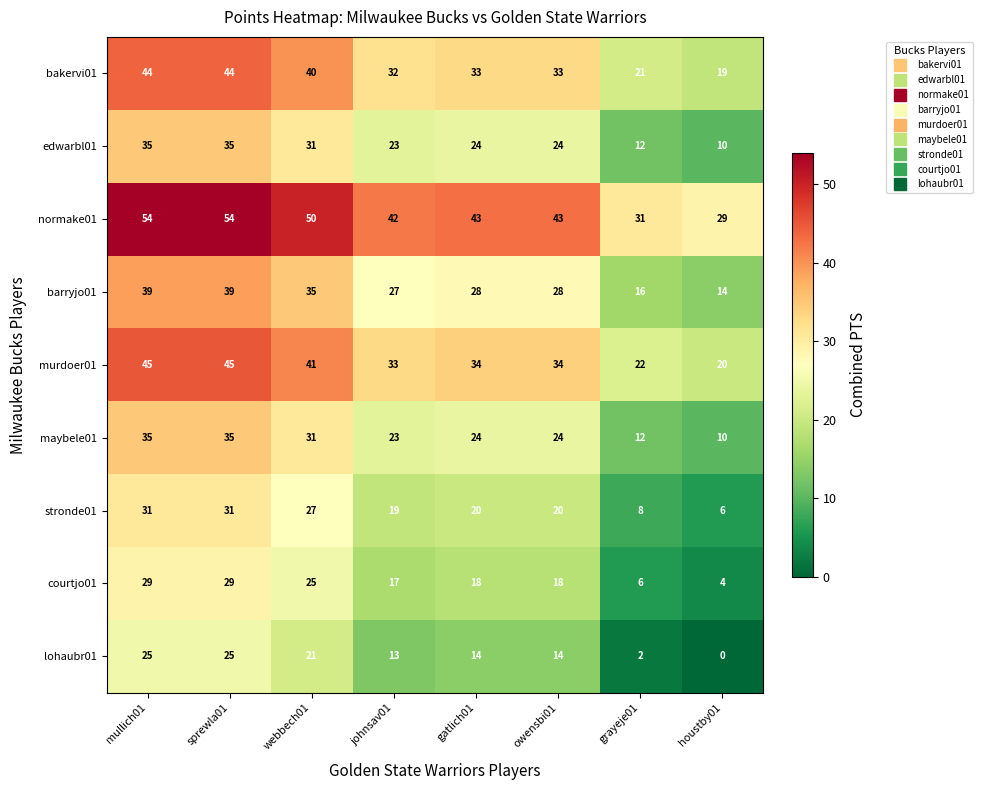

Is the value of murdoer01 at owensbi01 greater than the value of courtjo01 at mullich01?

Yes